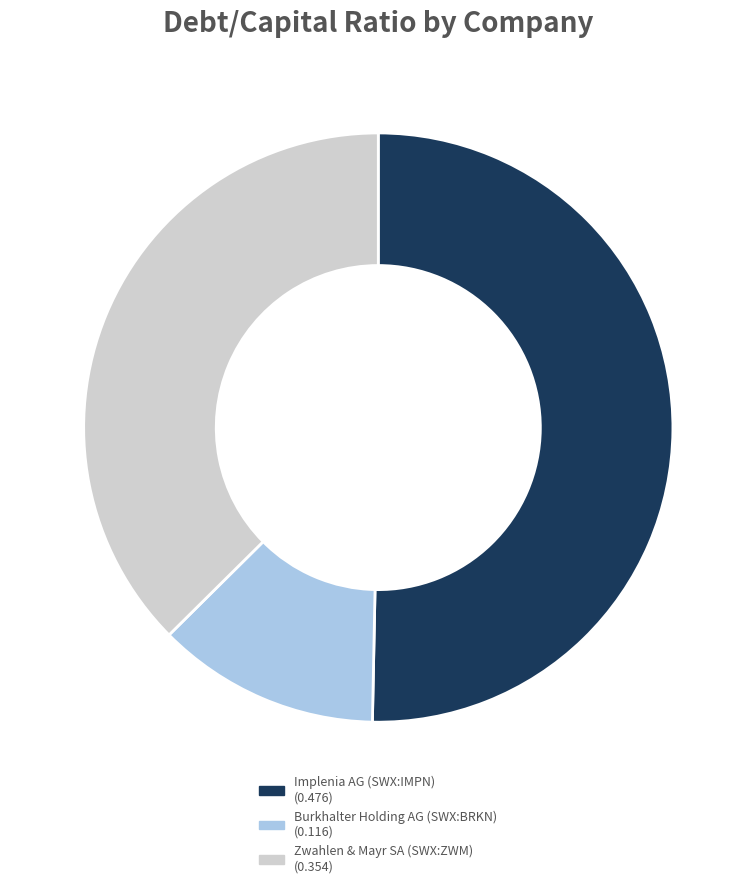

Which has a higher value, Zwahlen & Mayr SA (SWX:ZWM) or Implenia AG (SWX:IMPN)?

Implenia AG (SWX:IMPN)